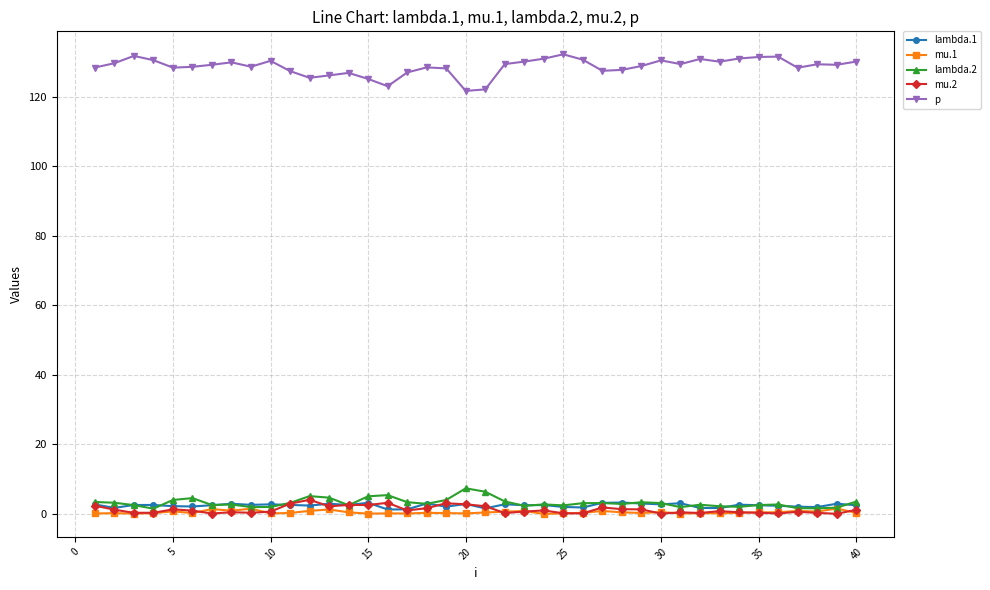

Which series has the largest total across all categories?

p